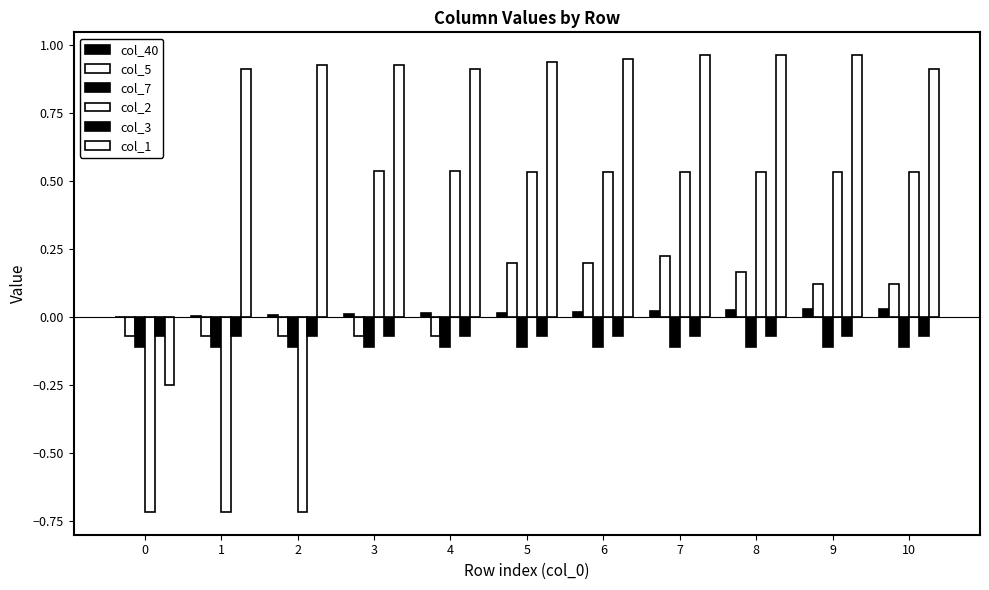

List the labels in order of col_2 value, largest first.

3, 4, 5, 6, 7, 8, 9, 10, 0, 1, 2